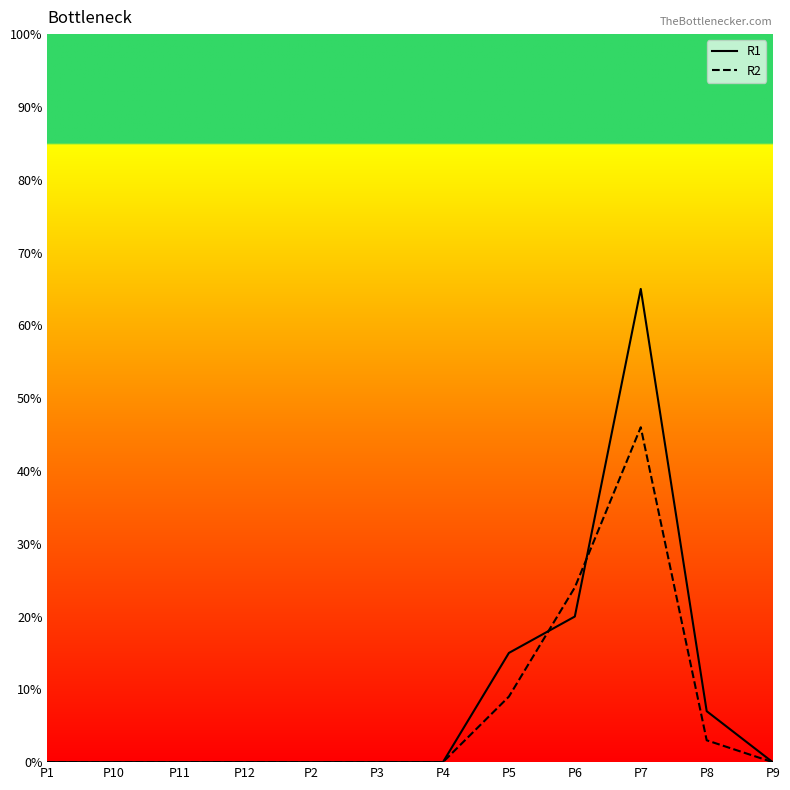

What is the total value across all series at P5?

24